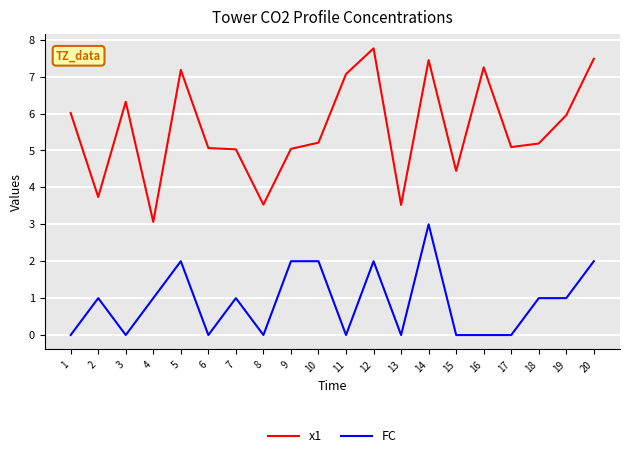

Which category has the highest value across all series?

12